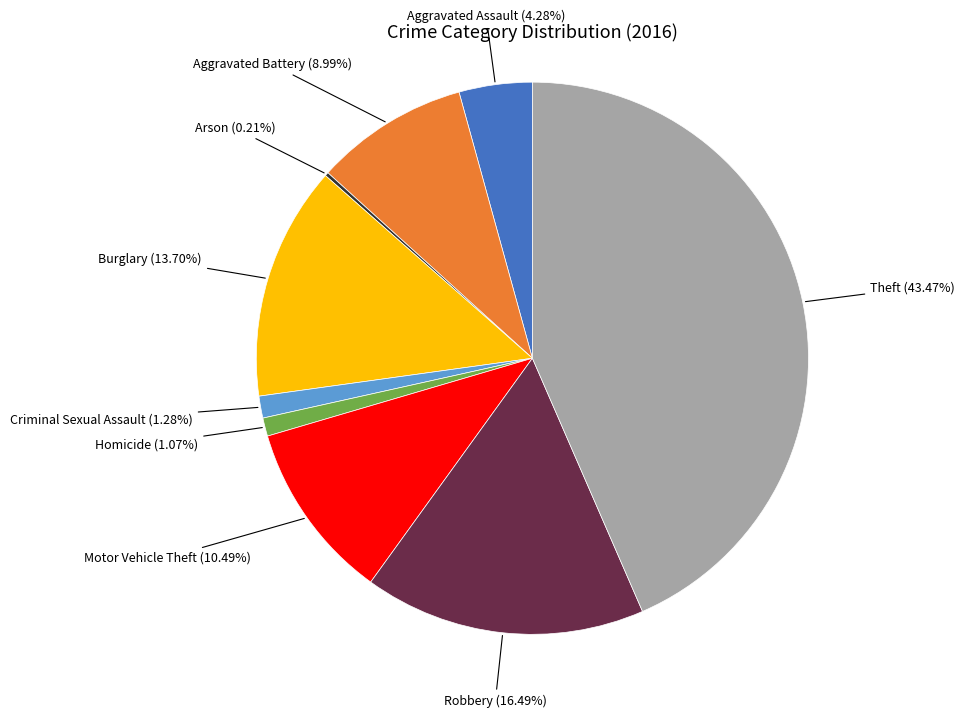

What is the largest slice in the pie chart?

Theft